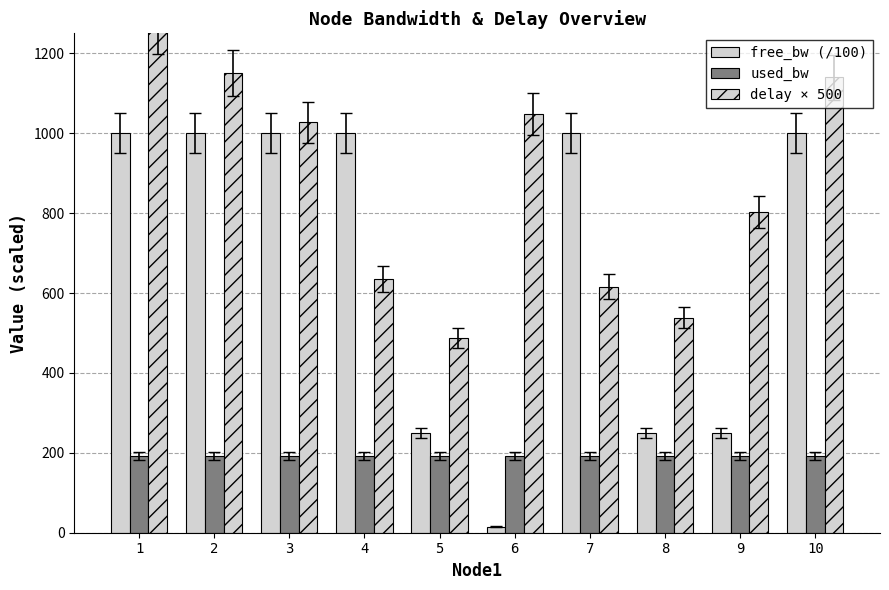

How many bars are there in each group?

3